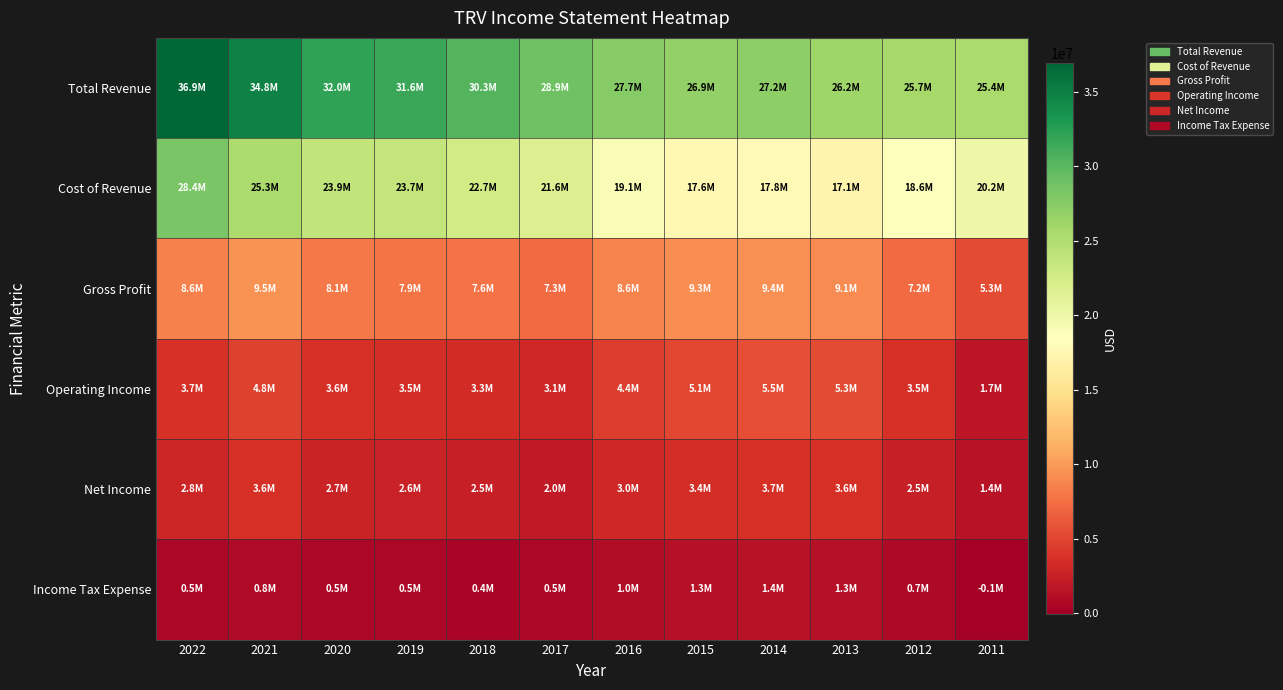

At which category is the sum across all series the highest?

2022